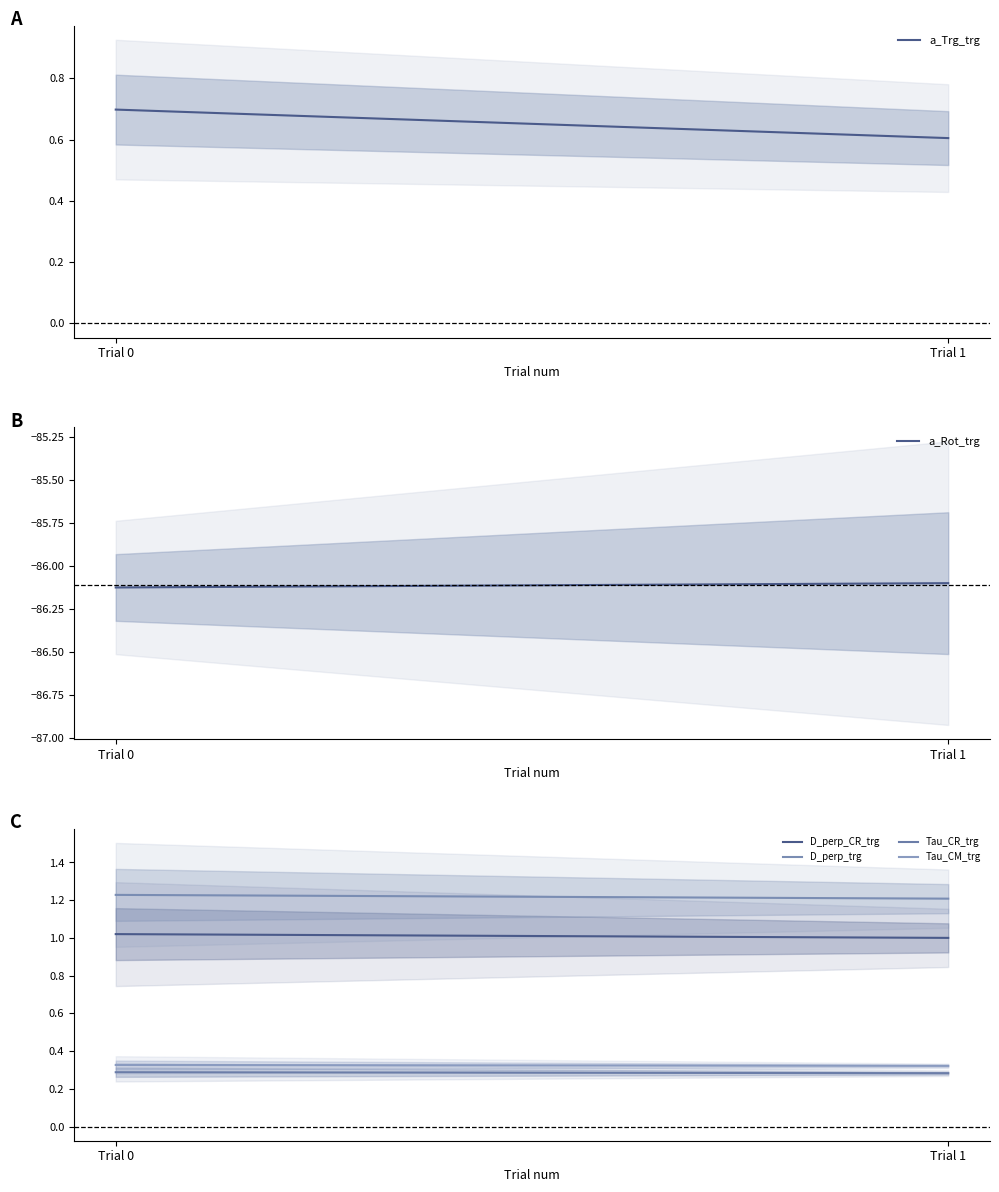

What is the sum of the a_Trg_trg values at Trial 1 and Trial 0?

1.3